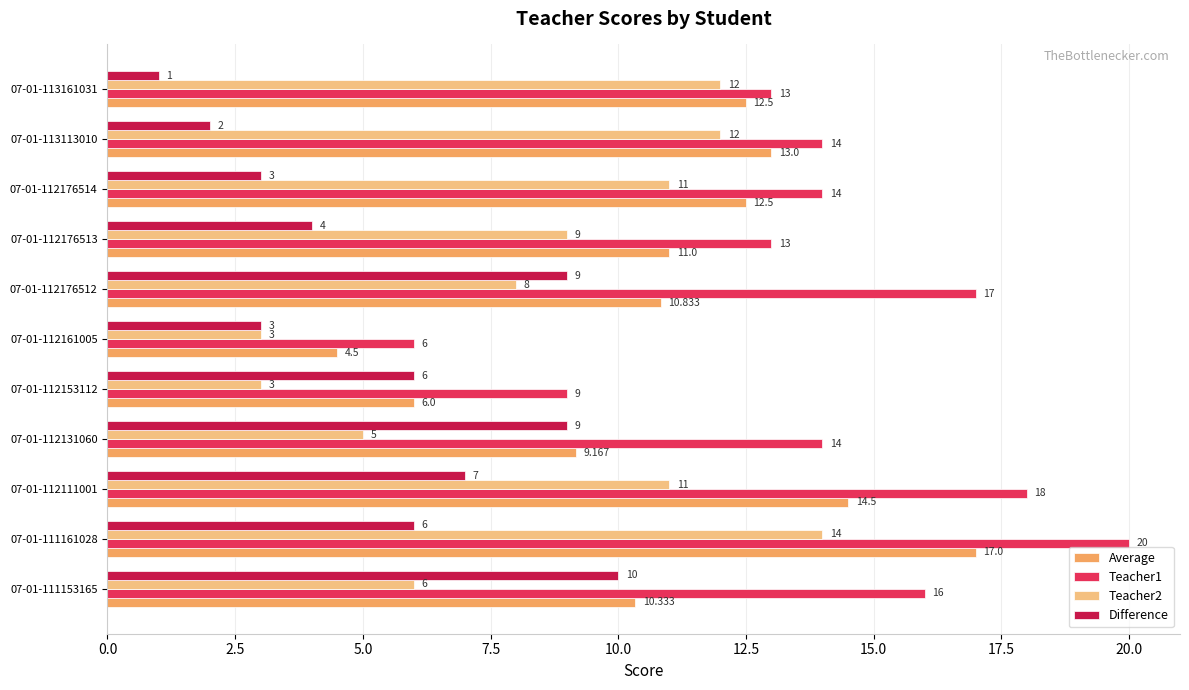

Which series has the widest spread of values?

Teacher1